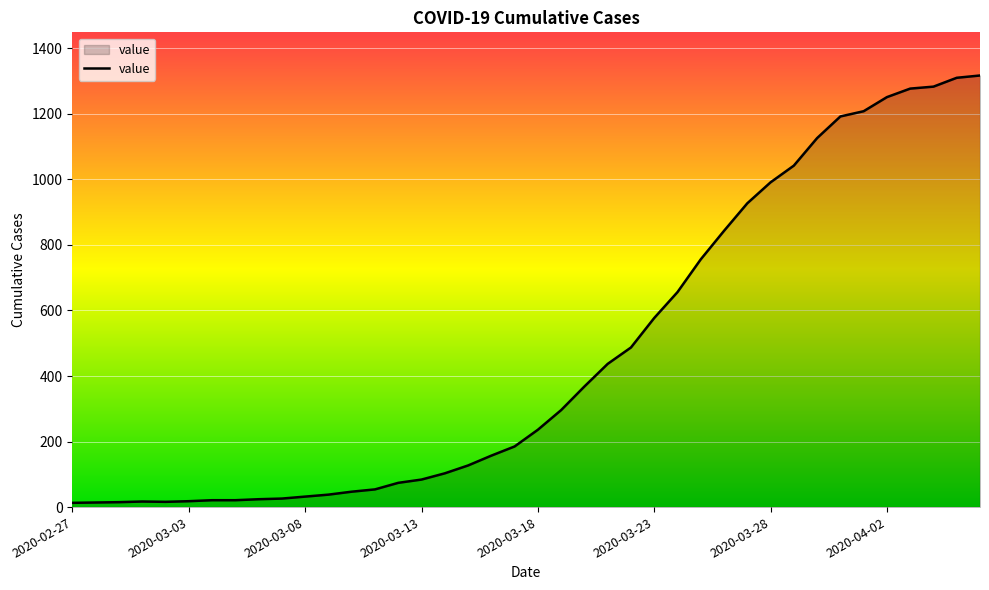

How many lines are shown in the chart?

1